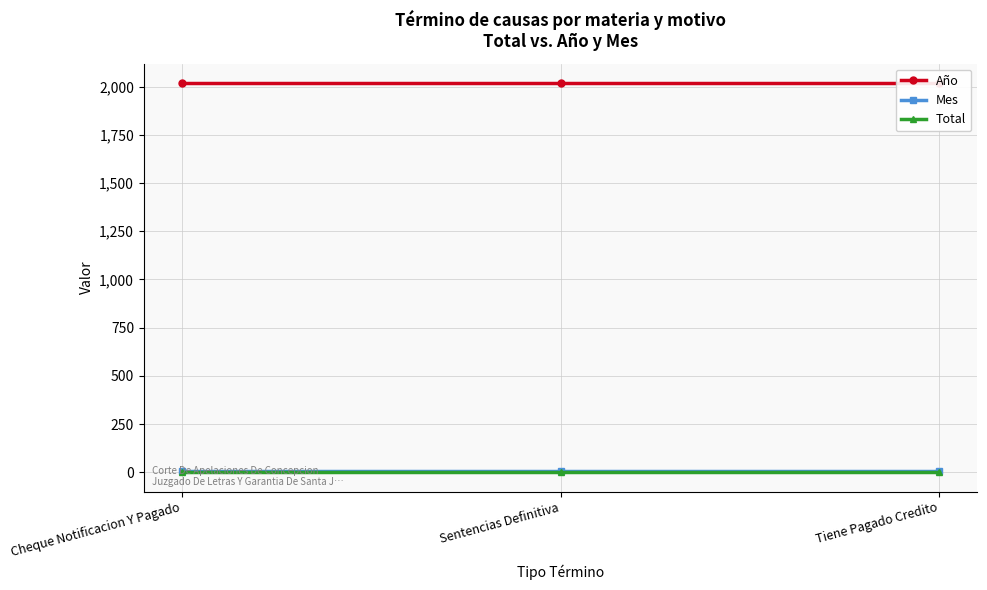

Which series has the largest range (max minus min)?

Año